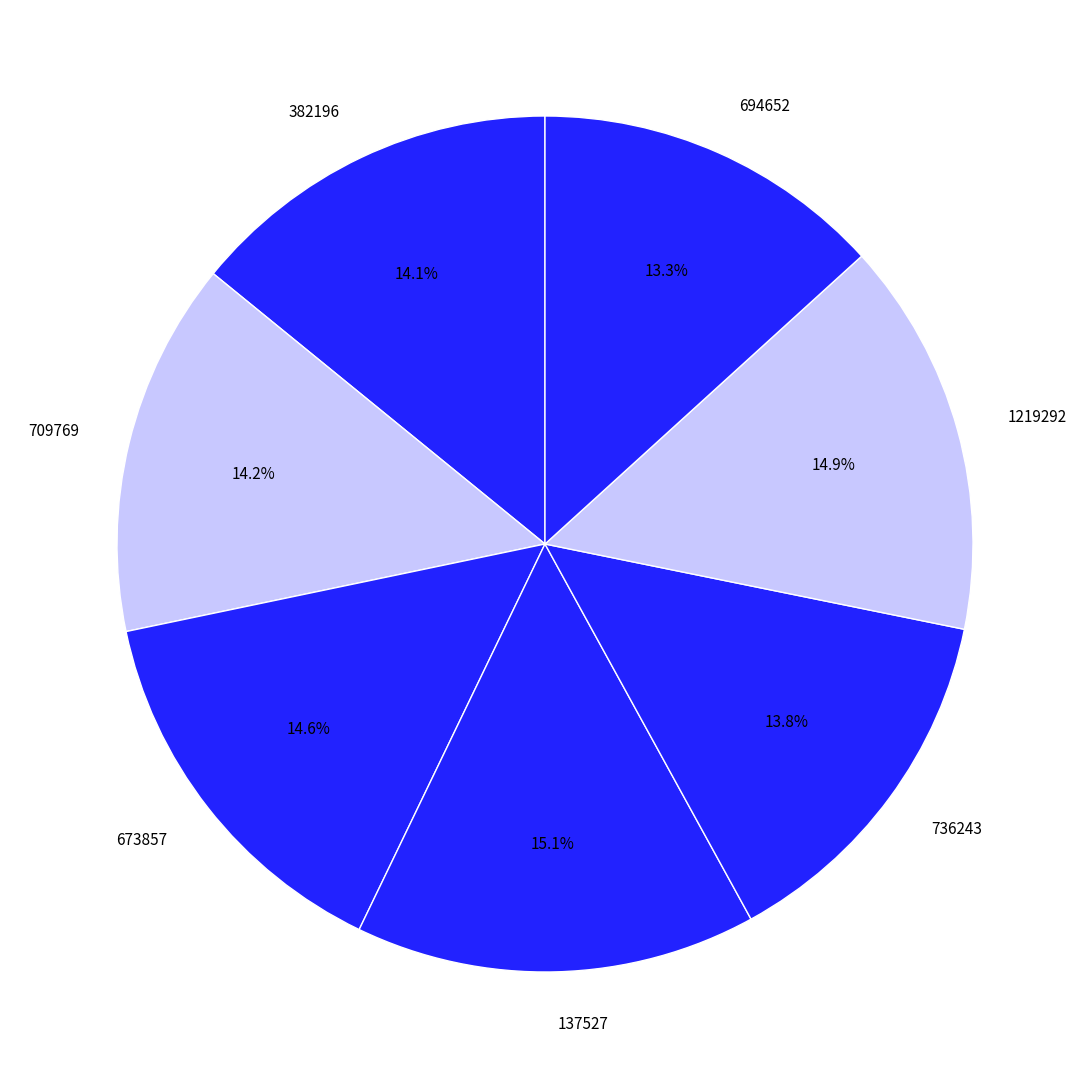

What percentage is NOT represented by 1219292?

85.1%